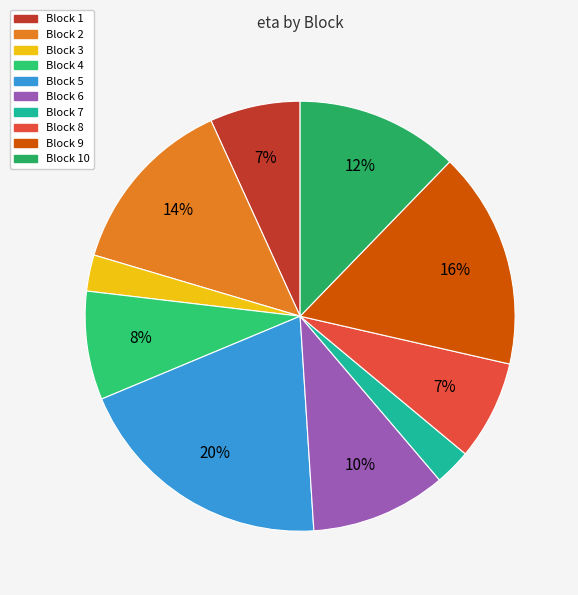

Does Block 10 account for over 50% of the chart?

No